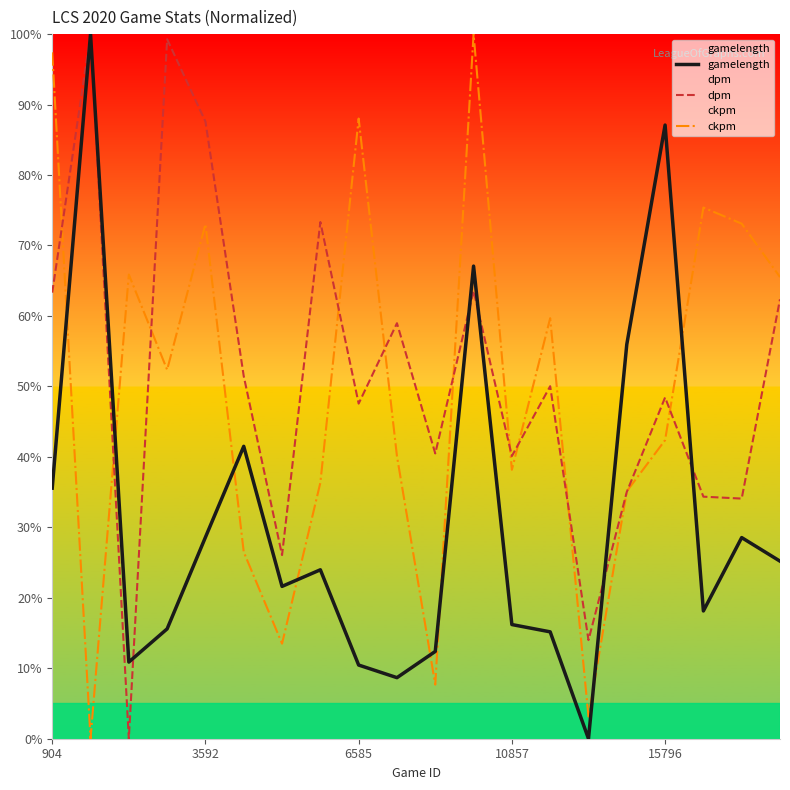

Reading left to right, list all the values displayed in this chart.

gamelength: 35.6	100.0	10.9	15.6	28.6	41.5	21.6	24.0	10.5	8.7	12.4	67.1	16.2	15.2	0.0	56.0	87.1	18.1	28.5	25.2
dpm: 63.3	100.0	0.0	99.3	87.6	51.5	26.1	73.3	47.6	59.0	40.5	63.6	40.1	50.0	14.0	35.0	48.4	34.4	34.1	62.4
ckpm: 97.4	0.0	65.9	52.4	73.0	26.5	13.5	36.3	88.0	40.1	7.7	100.0	38.2	59.7	3.1	35.1	42.4	75.4	73.1	65.5